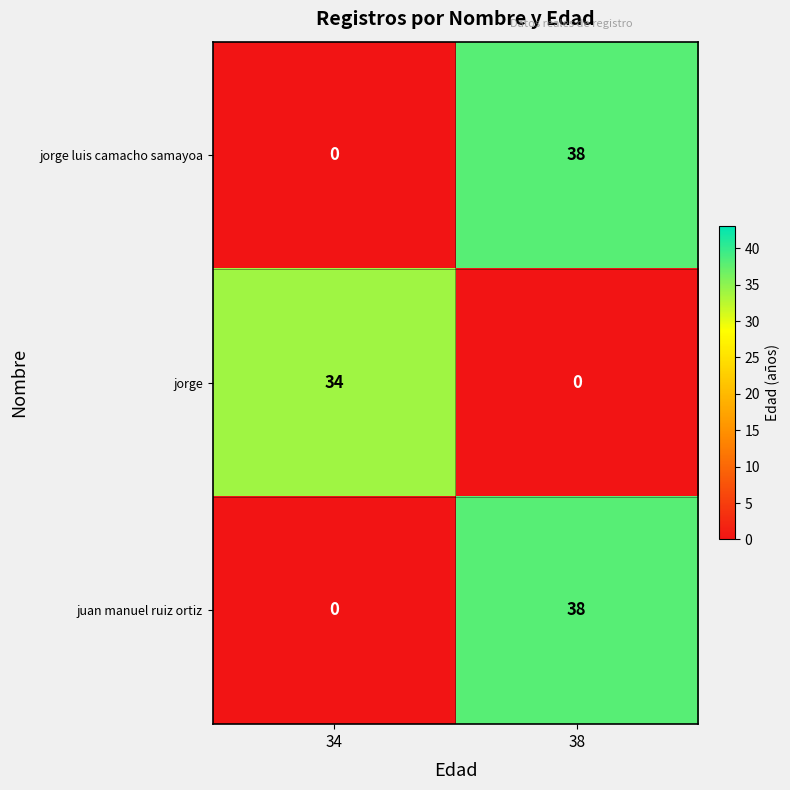

What is the approximate value of jorge at 34, to the nearest 10?

30